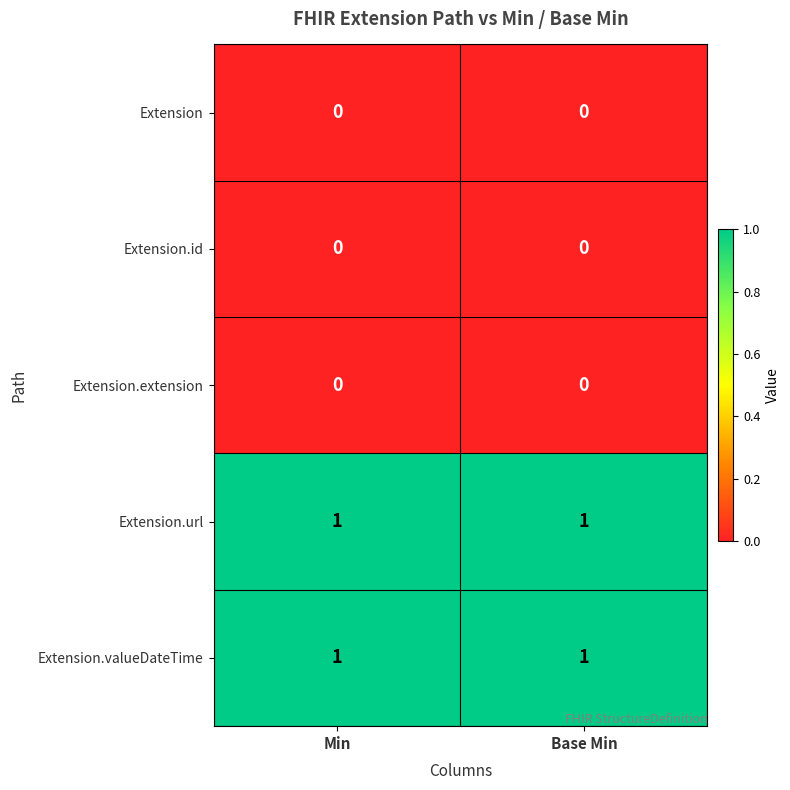

True or false: Extension has a value of 0 at Base Min.

True